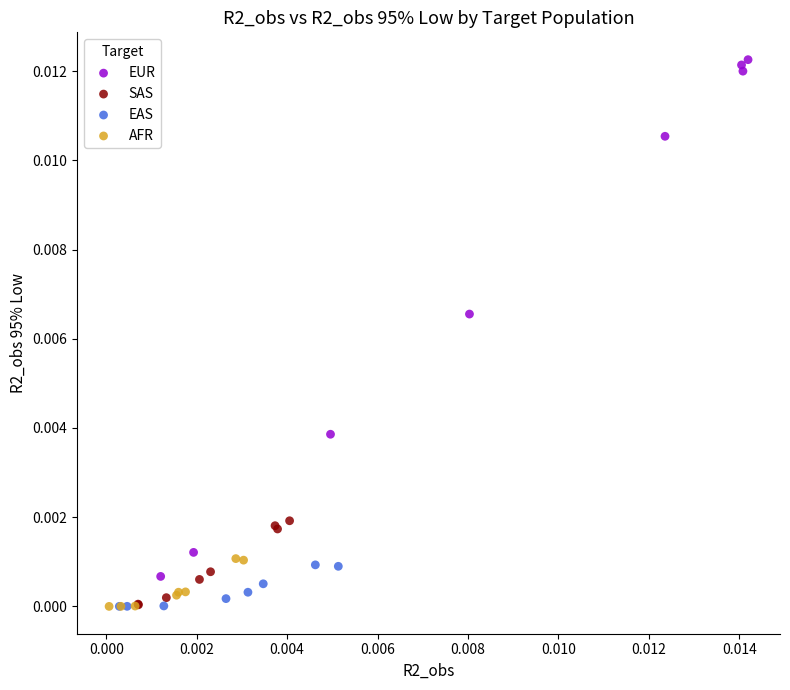

What are all the series names shown in the legend?

EUR, SAS, EAS, AFR